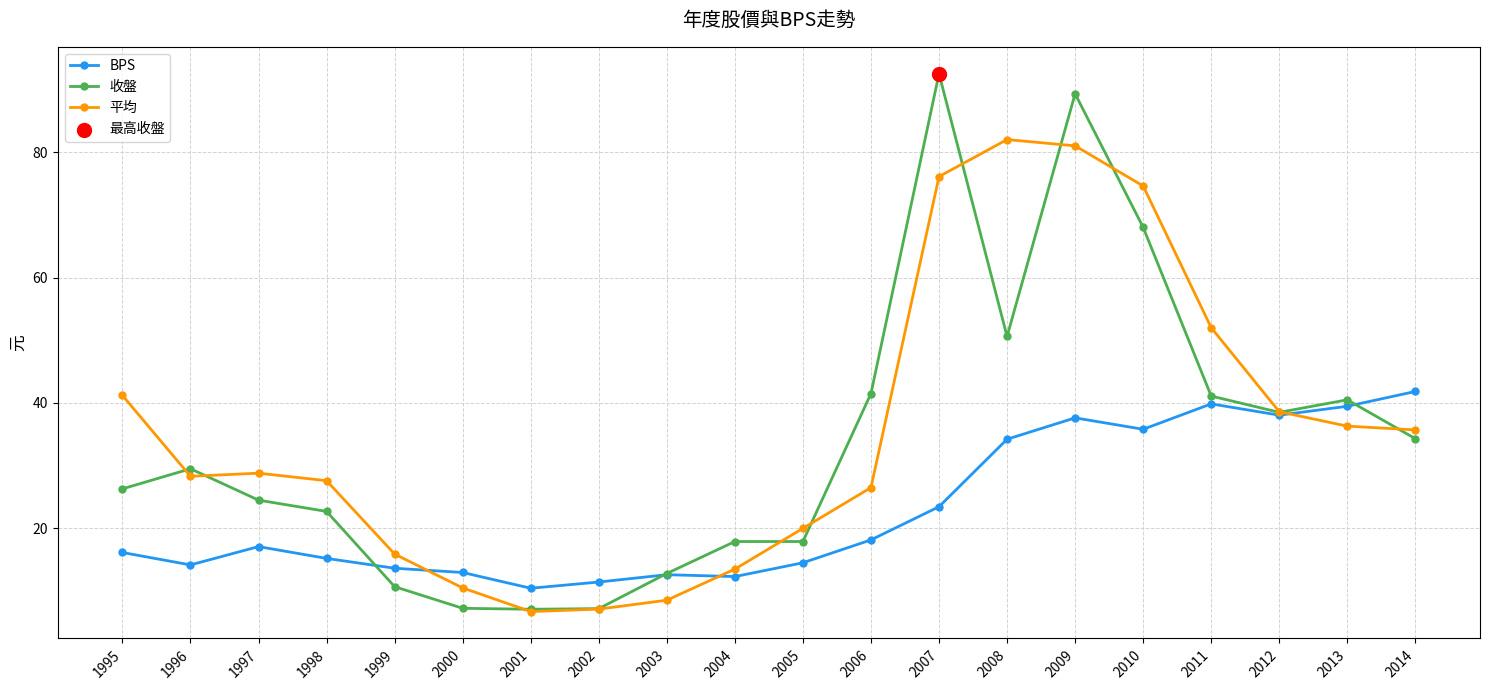

At which category is the sum across all series the highest?

2009